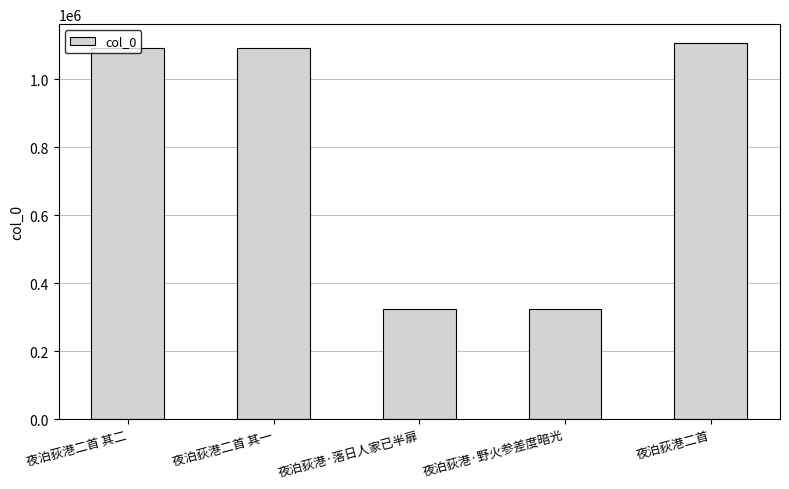

What is the approximate value at 夜泊荻港二首, to the nearest 50?

1106550